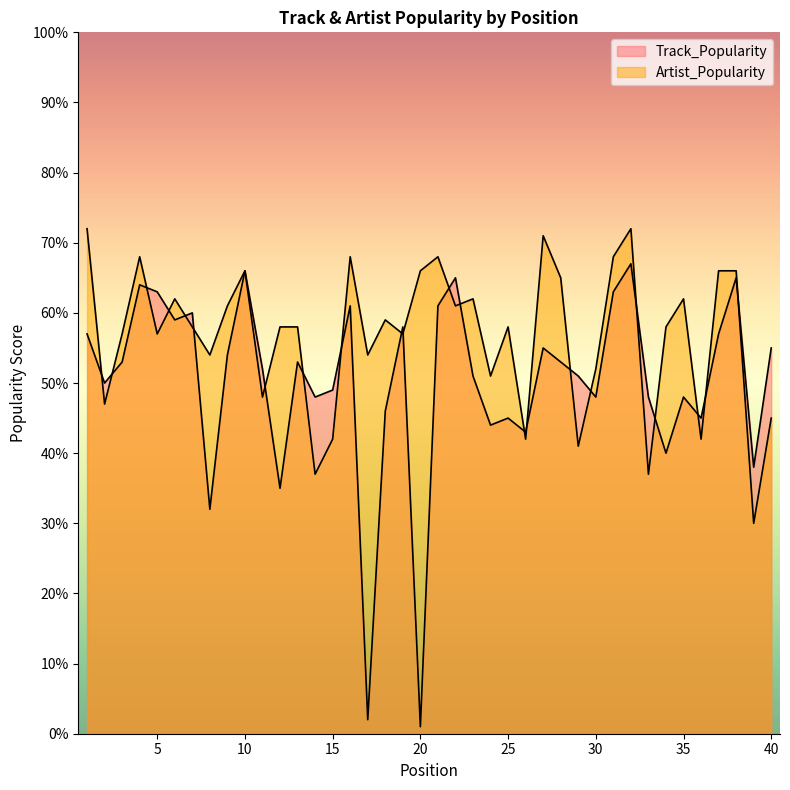

At which category does Artist_Popularity reach its first local valley?

2